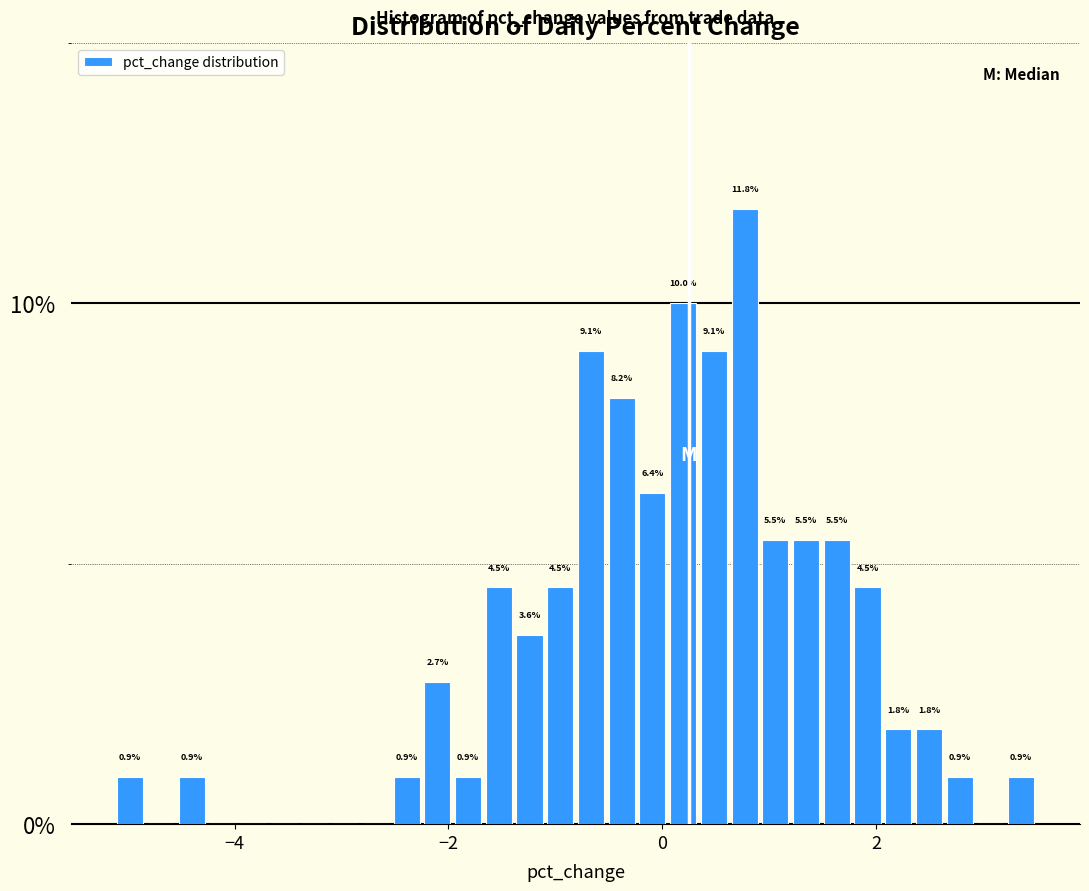

Read against the x-axis, roughly where is the centre of the tallest bar?

0.8